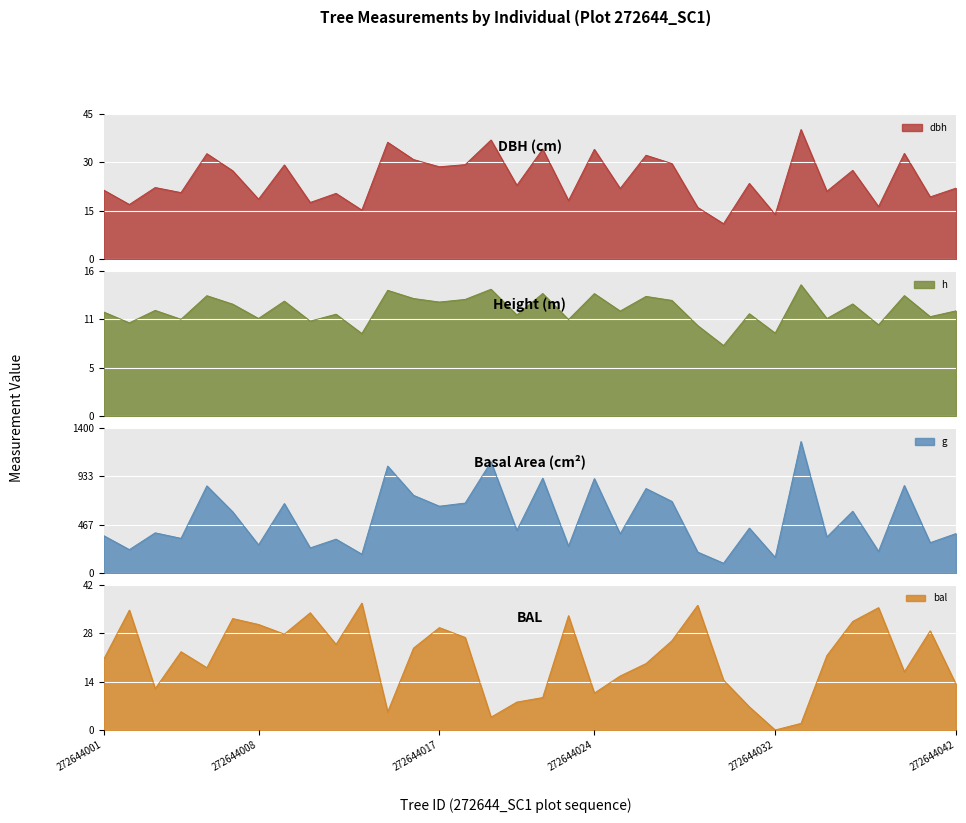

What is the total value across all series at 272644019?

1126.7